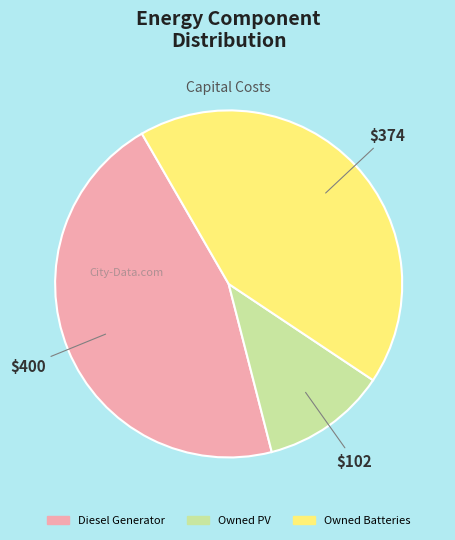

Is Diesel Generator the majority of the pie?

No